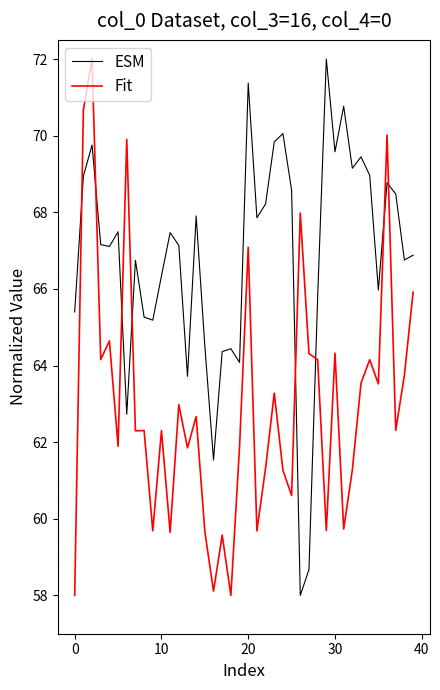

True or false: Fit has more than 2 points higher than both neighbors.

True